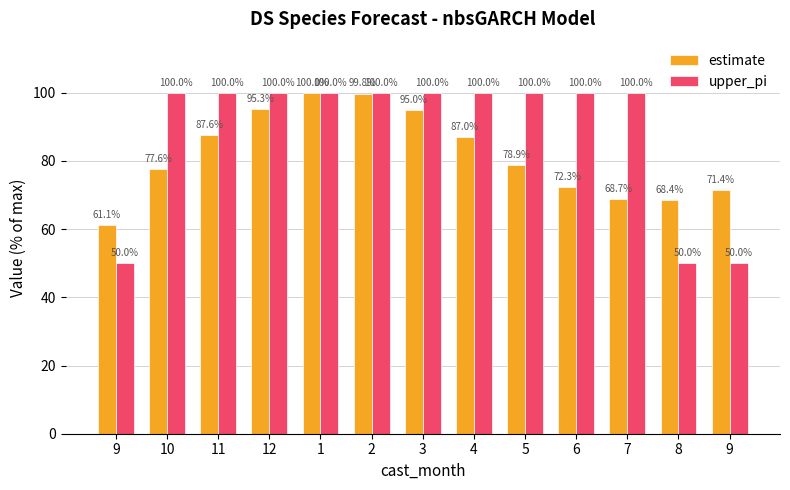

What is the approximate value of upper_pi at 1?

100.0